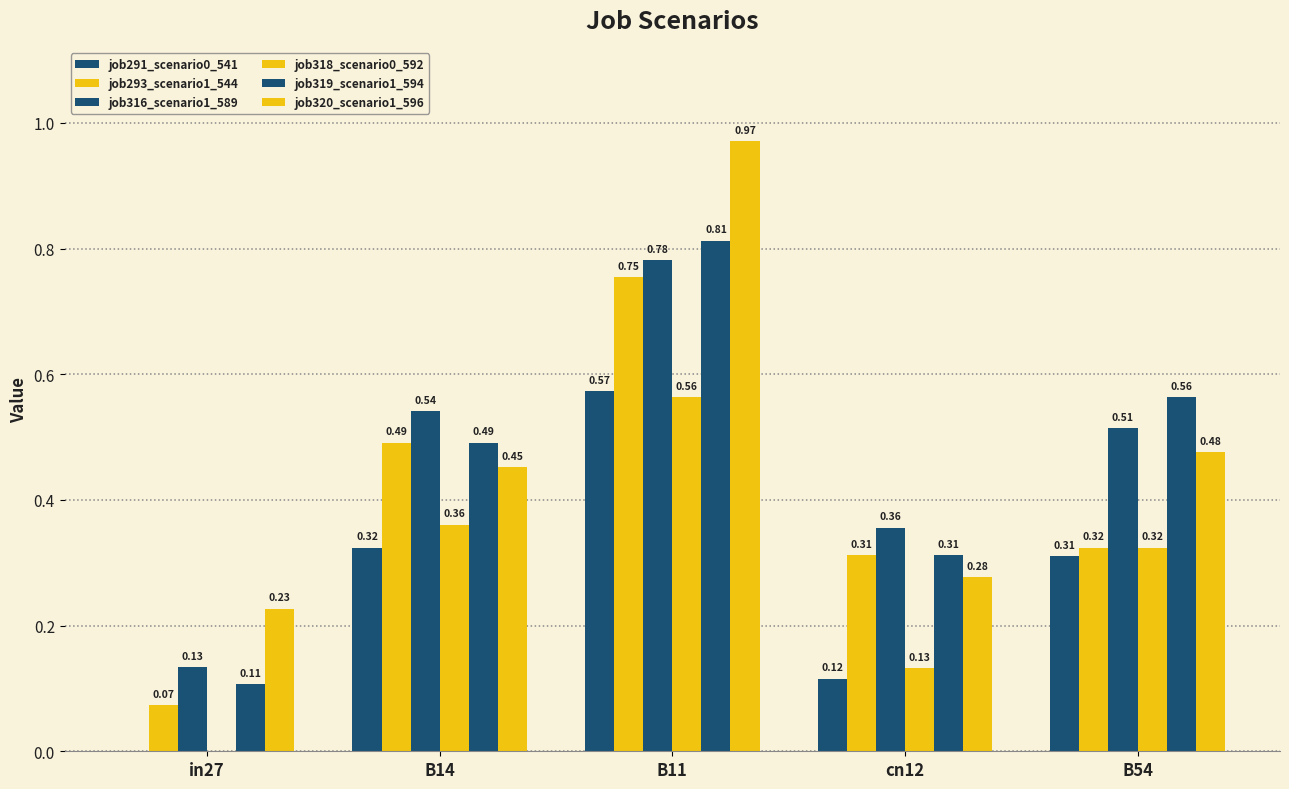

Reading left to right, what are all the values shown in this chart?

job291_scenario0_541: 0.0	0.3	0.6	0.1	0.3
job293_scenario1_544: 0.1	0.5	0.8	0.3	0.3
job316_scenario1_589: 0.1	0.5	0.8	0.4	0.5
job318_scenario0_592: 0.0	0.4	0.6	0.1	0.3
job319_scenario1_594: 0.1	0.5	0.8	0.3	0.6
job320_scenario1_596: 0.2	0.5	1.0	0.3	0.5